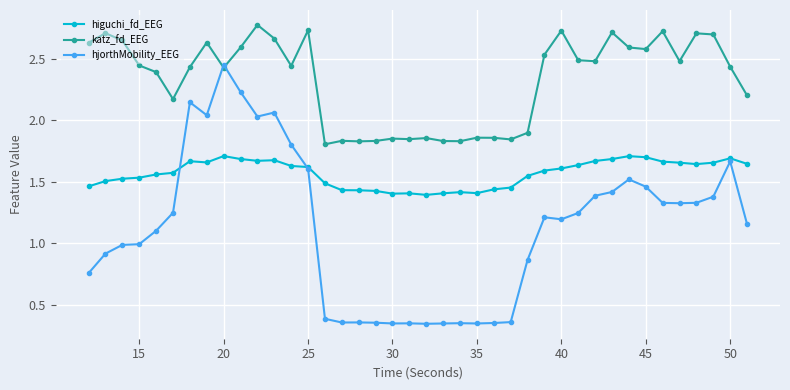

Which series ends up on top after the final intersection of katz_fd_EEG and hjorthMobility_EEG?

katz_fd_EEG